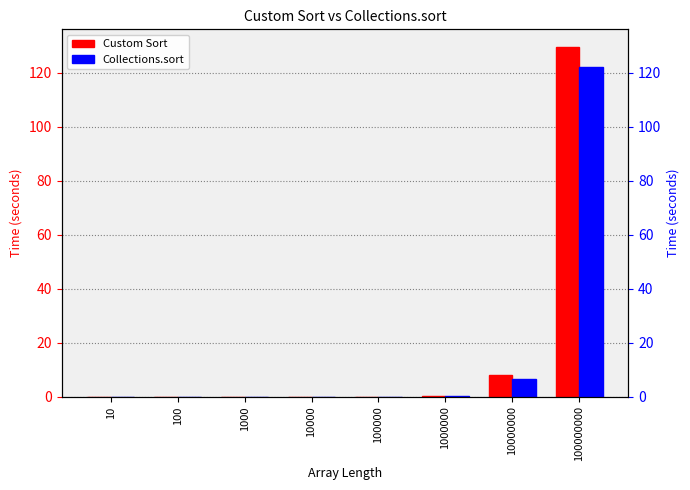

Reading left to right, what are all the values shown in this chart?

Custom Sort: 0.0	0.0	0.0	0.0	0.0	0.4	8.0	129.7
Collections.sort: 0.0	0.0	0.0	0.0	0.0	0.4	6.7	122.2